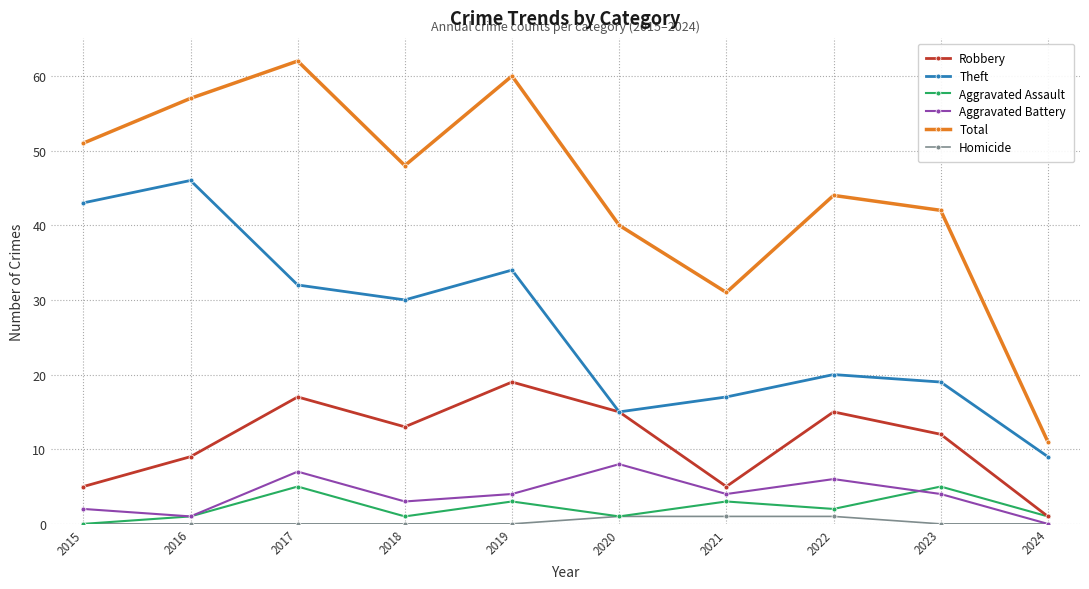

How many values in the Robbery series are below 13?

5